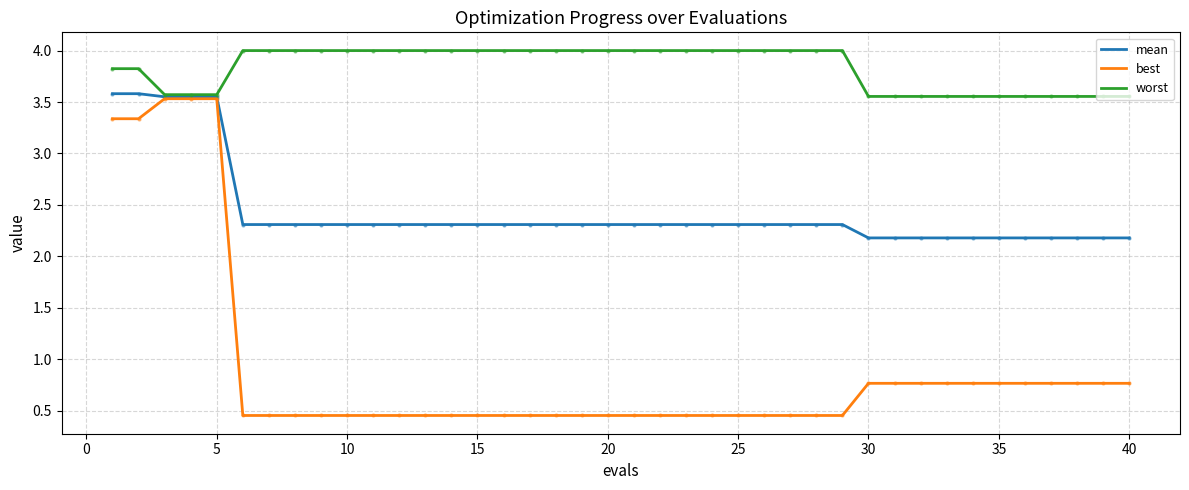

True or false: worst and best cross at least once.

False